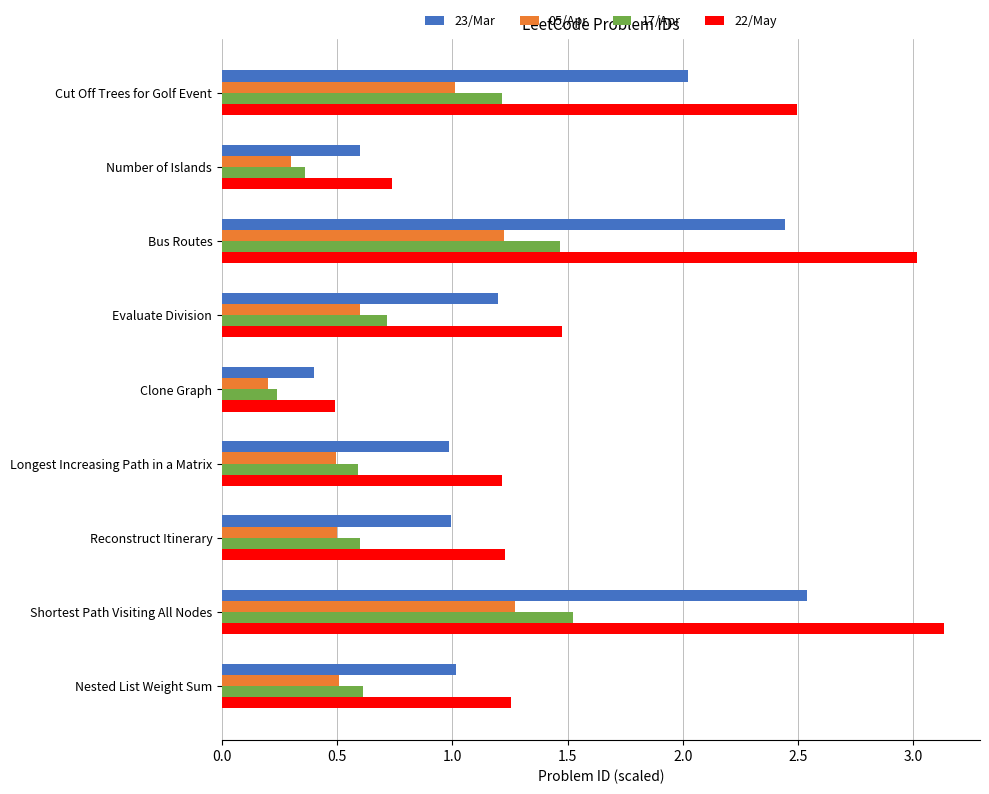

Rank the series by their maximum value, from highest to lowest.

22/May, 23/Mar, 17/Apr, 05/Apr